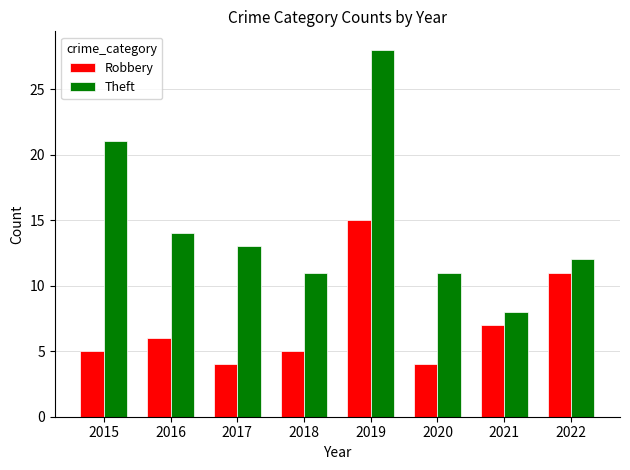

Reading left to right, transcribe all the data shown in this chart.

Robbery: 2015=5	2016=6	2017=4	2018=5	2019=15	2020=4	2021=7	2022=11
Theft: 2015=21	2016=14	2017=13	2018=11	2019=28	2020=11	2021=8	2022=12